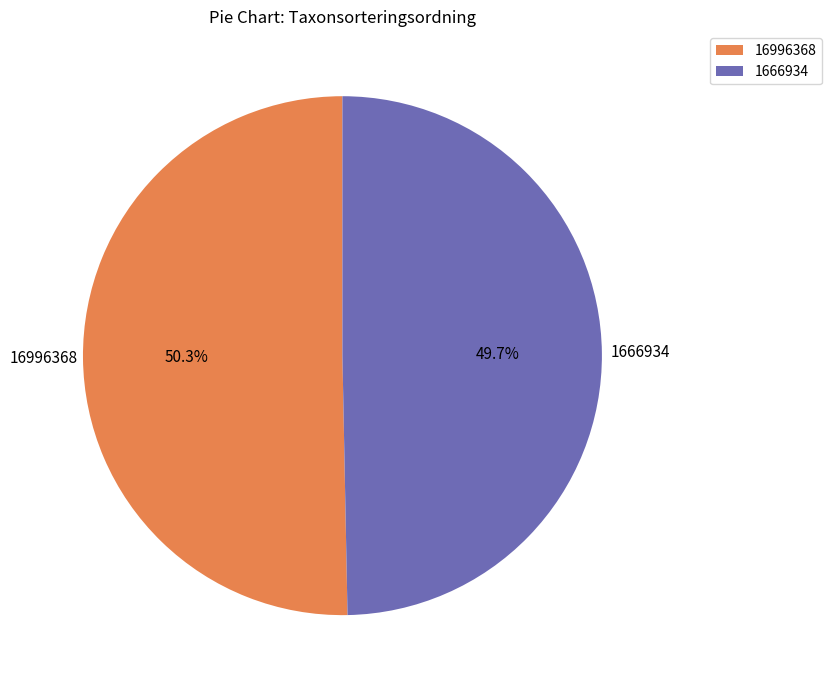

The 1666934 slice represents 58% of the pie. True or false?

False